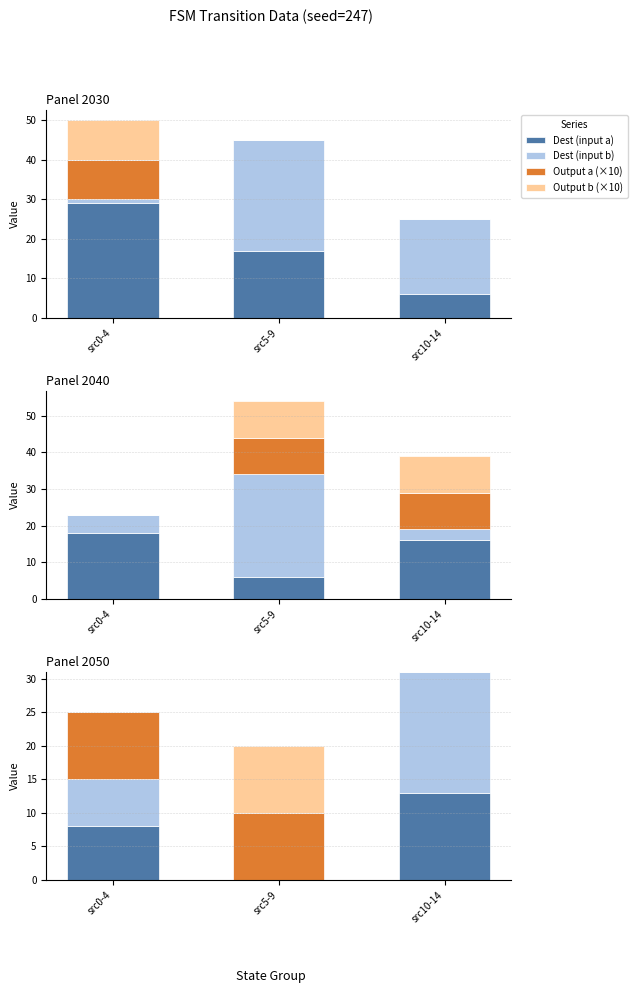

Which has a higher value, src10-14 or src5-9?

src10-14